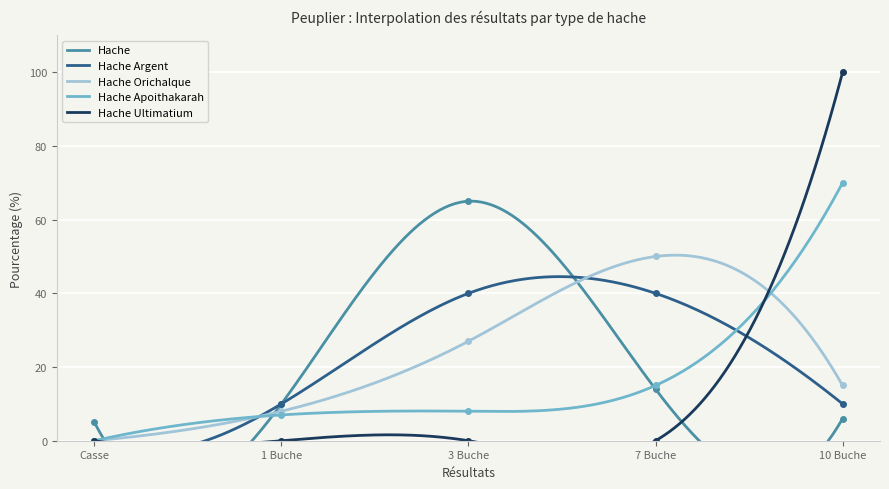

What are all the series names shown in the legend?

Hache, Hache Argent, Hache Orichalque, Hache Apoithakarah, Hache Ultimatium